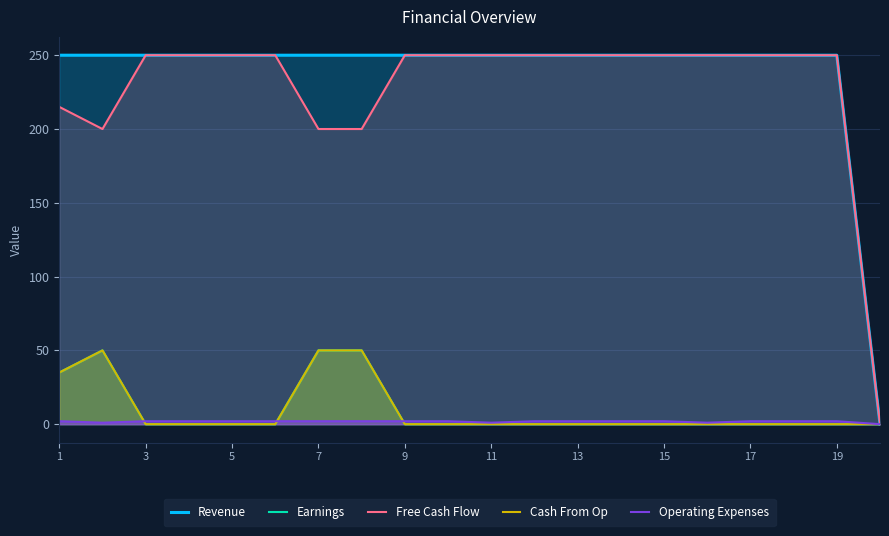

What is the approximate value of Operating Expenses at 7?

2